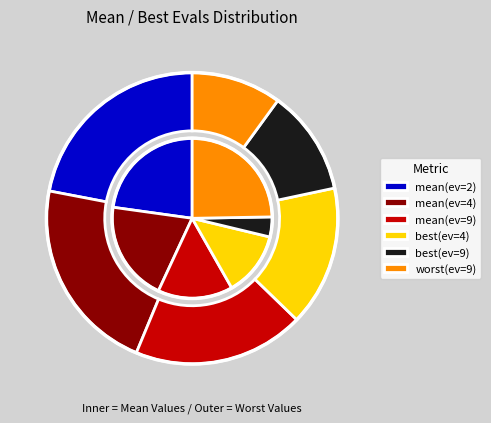

How many slices are in this pie chart?

6